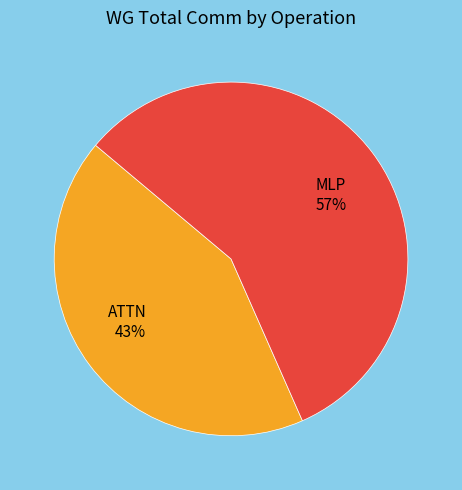

Combined, do MLP and ATTN account for over 50%?

Yes